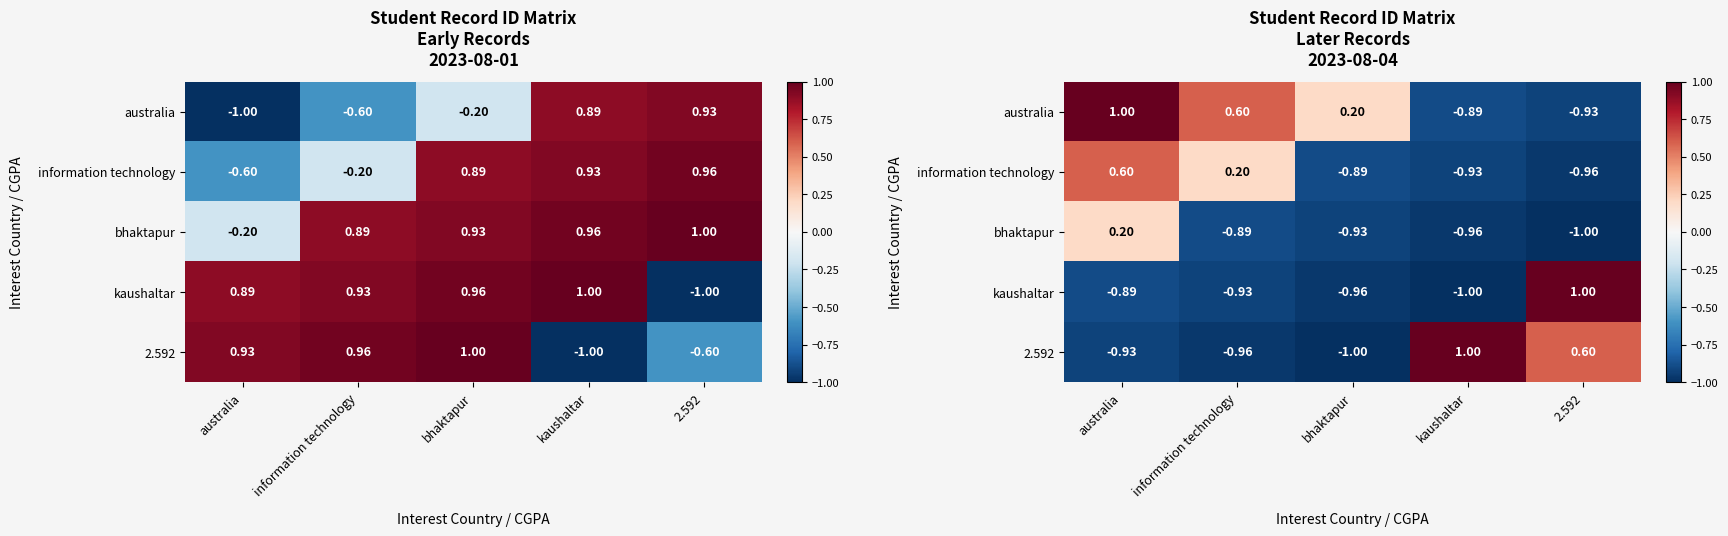

The bhaktapur series shows -0.5 at information technology. True or false?

False